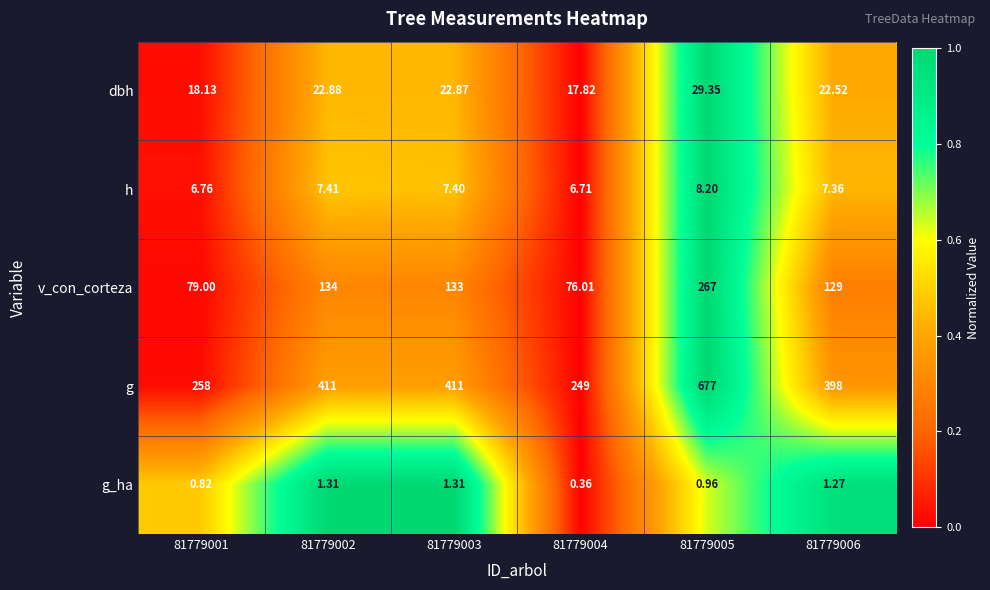

Count the number of data series in this chart.

5